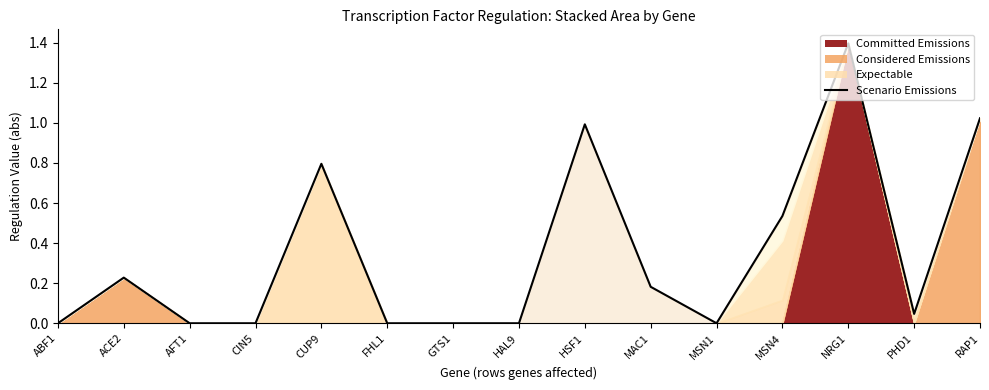

How many interior local valleys (lower than both neighbors) does the data have?

2